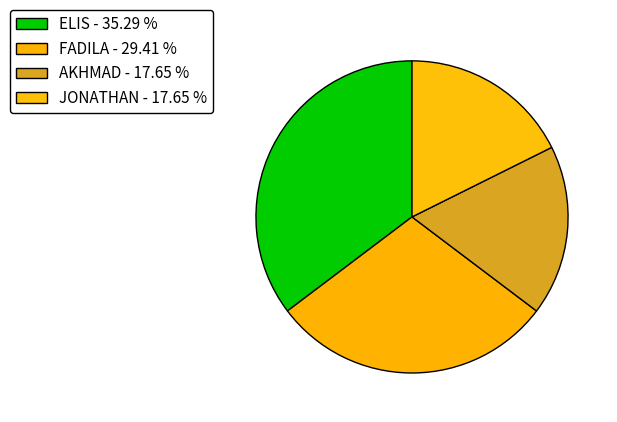

To the nearest percent, what is the difference between the largest and smallest slice percentages?

18%